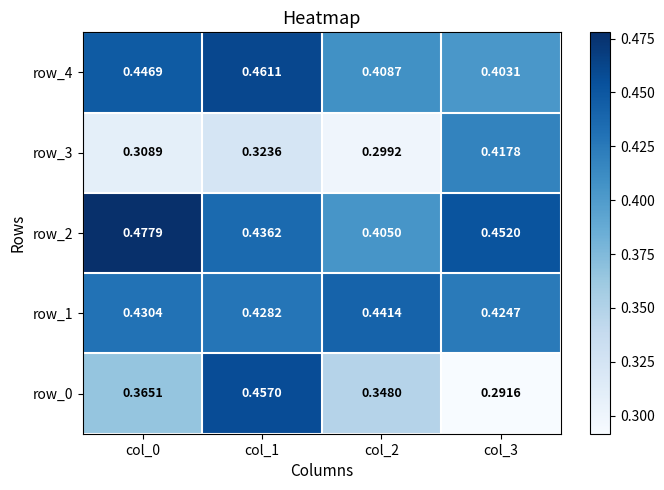

Is the value of row_2 at col_1 greater than the value of row_3 at col_3?

Yes